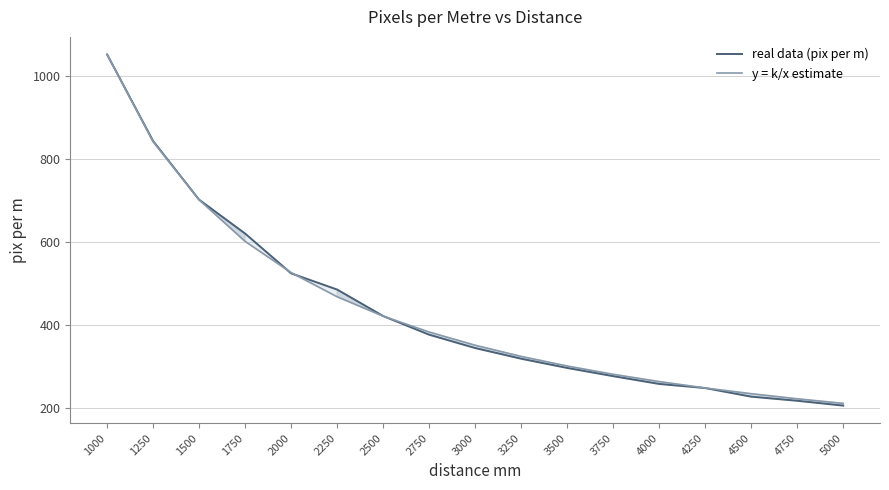

What is the difference between the second highest and second lowest values in the y = k/x estimate series?

619.4